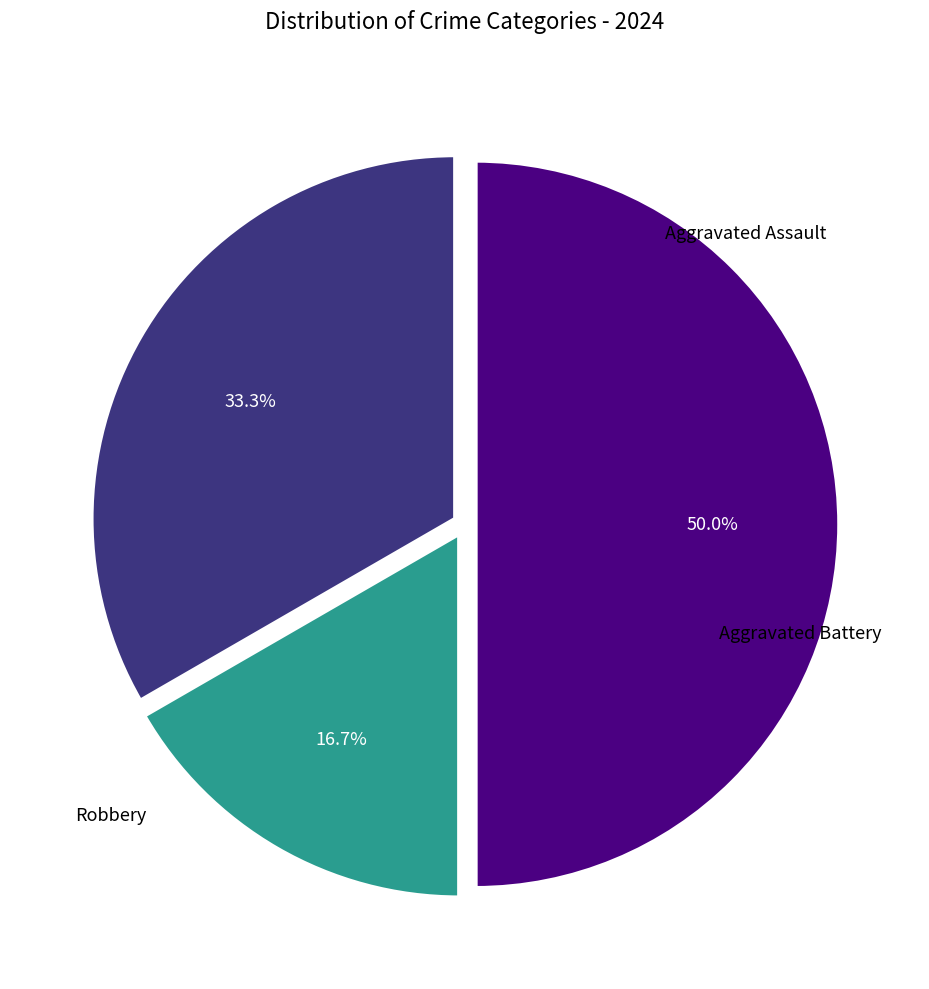

Is Robbery the majority of the pie?

No